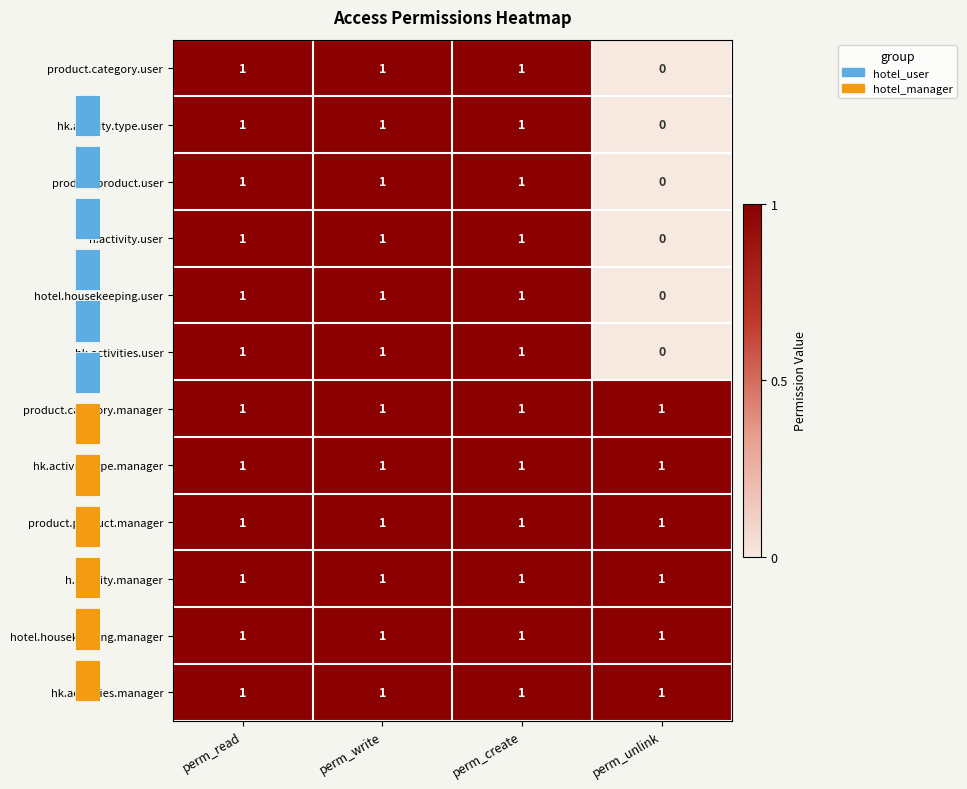

What is the sum of all hk.activity.type.manager values?

4